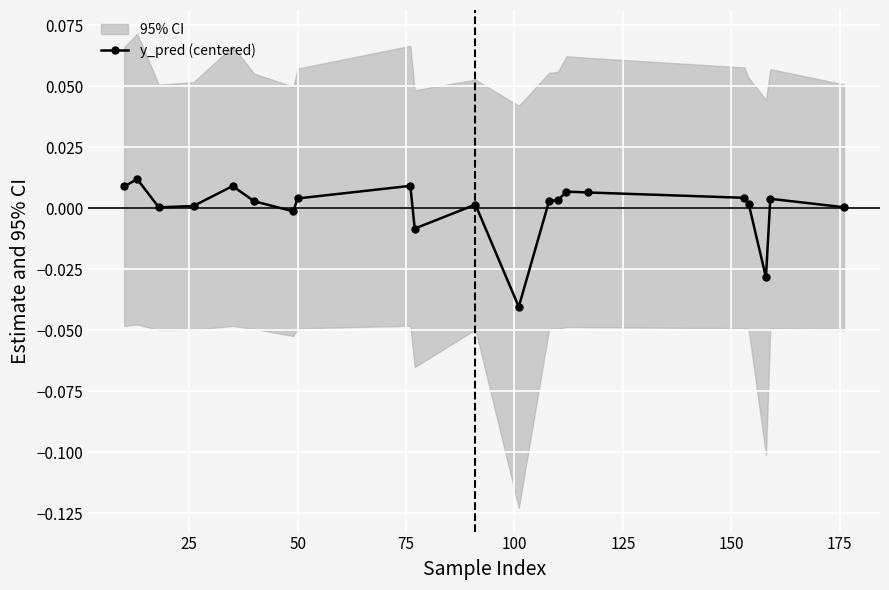

True or false: y_pred (centered) has more than 0 points higher than both neighbors.

True